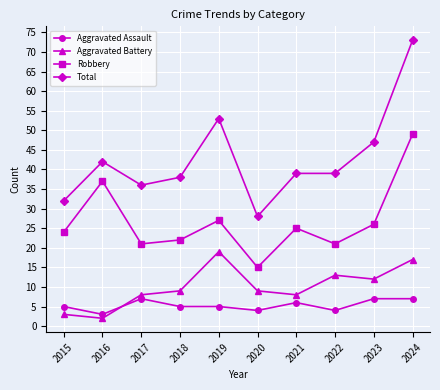

Rank the series by their maximum value, from highest to lowest.

Total, Robbery, Aggravated Battery, Aggravated Assault